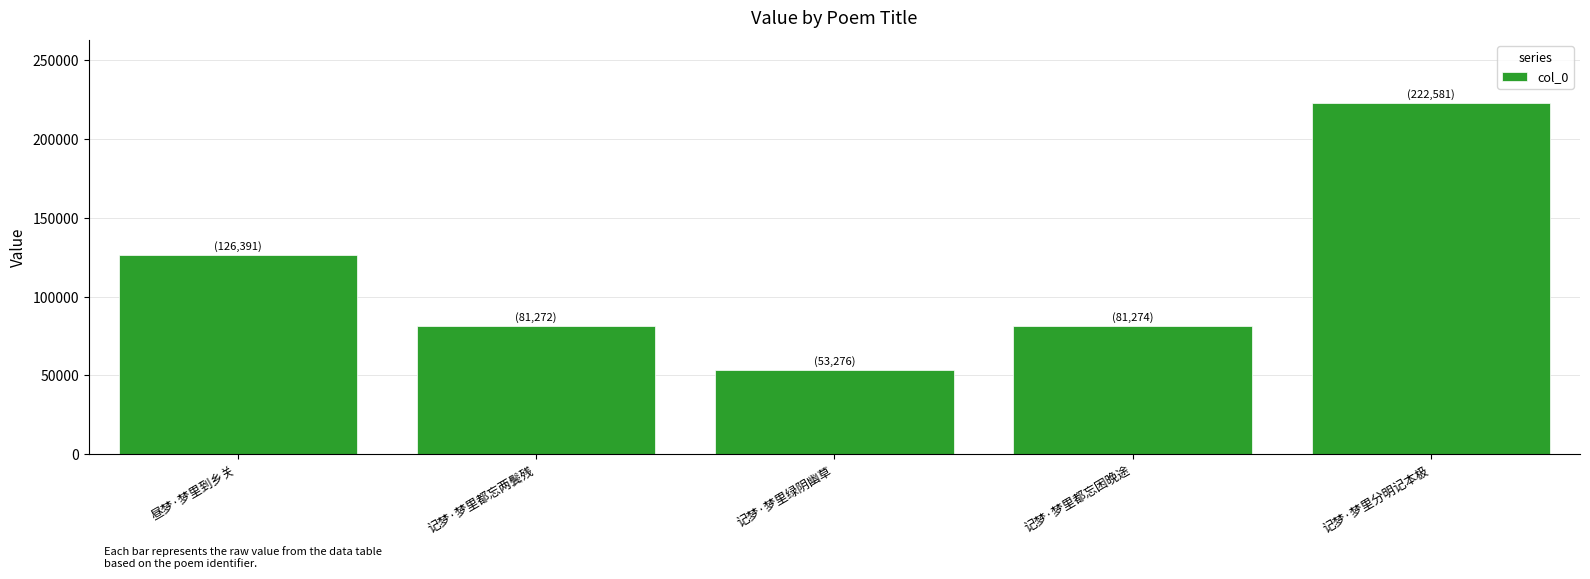

What is the approximate value at 记梦·梦里分明记本极?

222581